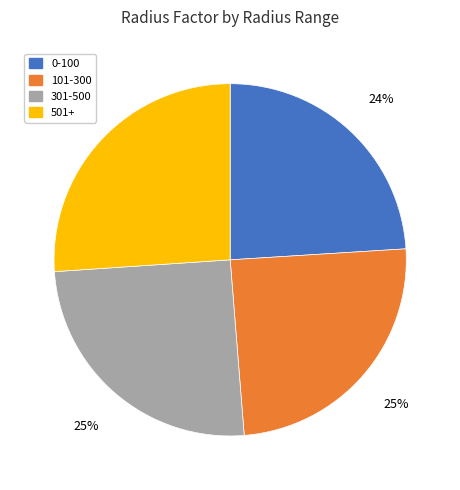

To the nearest percent, what percentage of the pie is 0-100?

24%